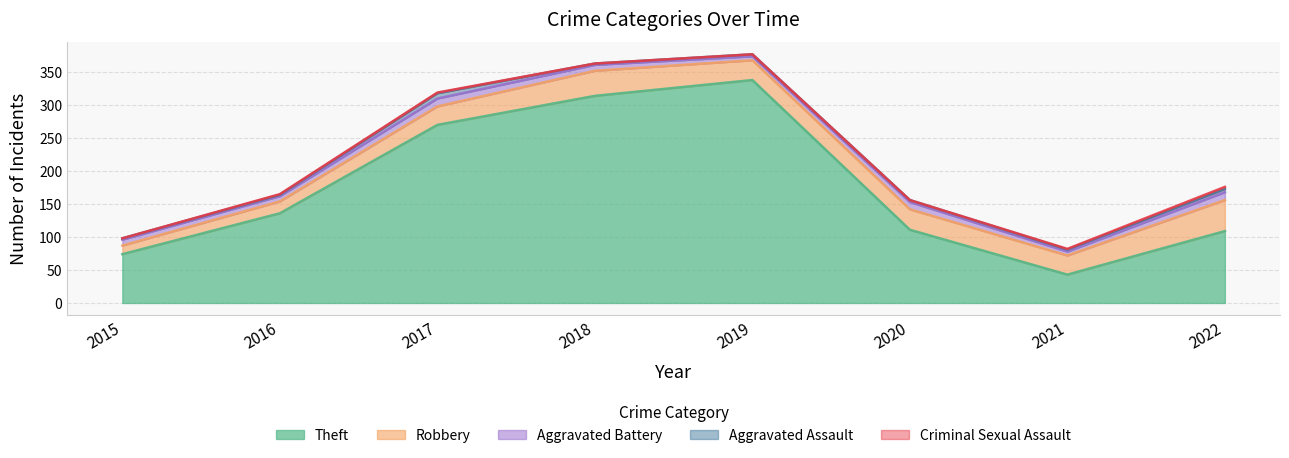

How many lines are shown in the chart?

5